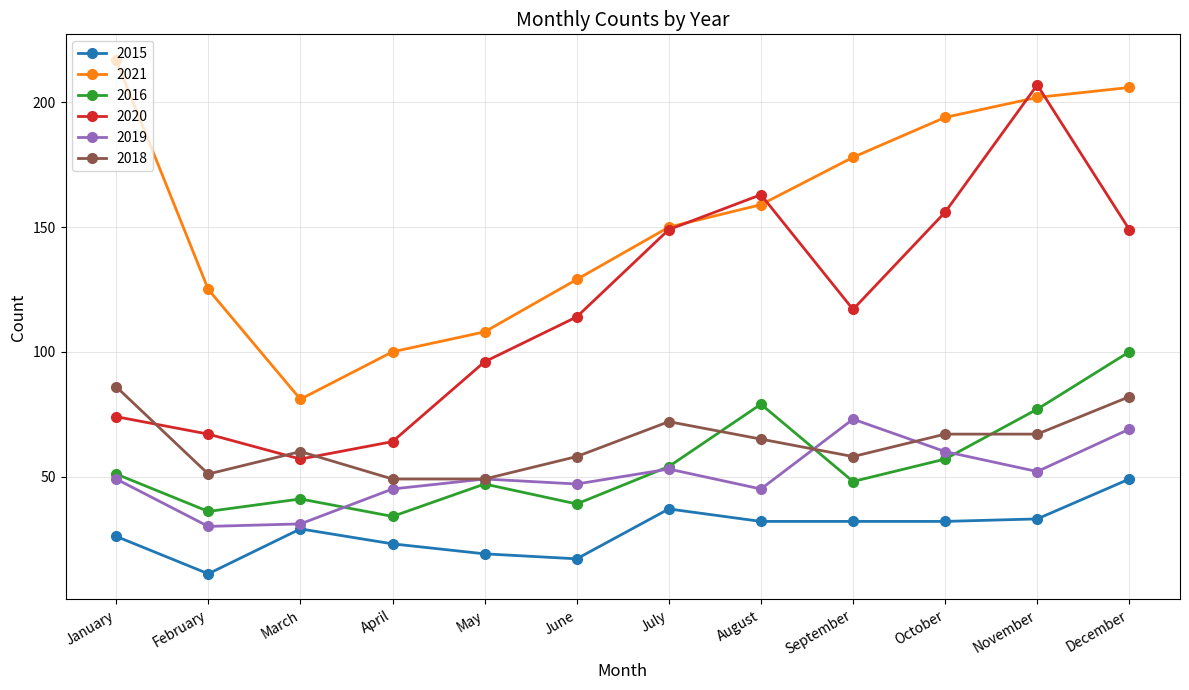

What is the sum of all 2018 values?

764